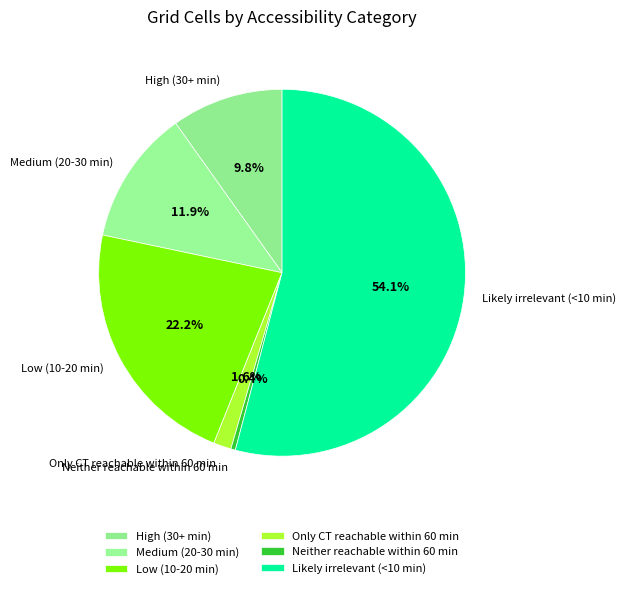

Is there any slice that represents more than half of the pie?

Yes